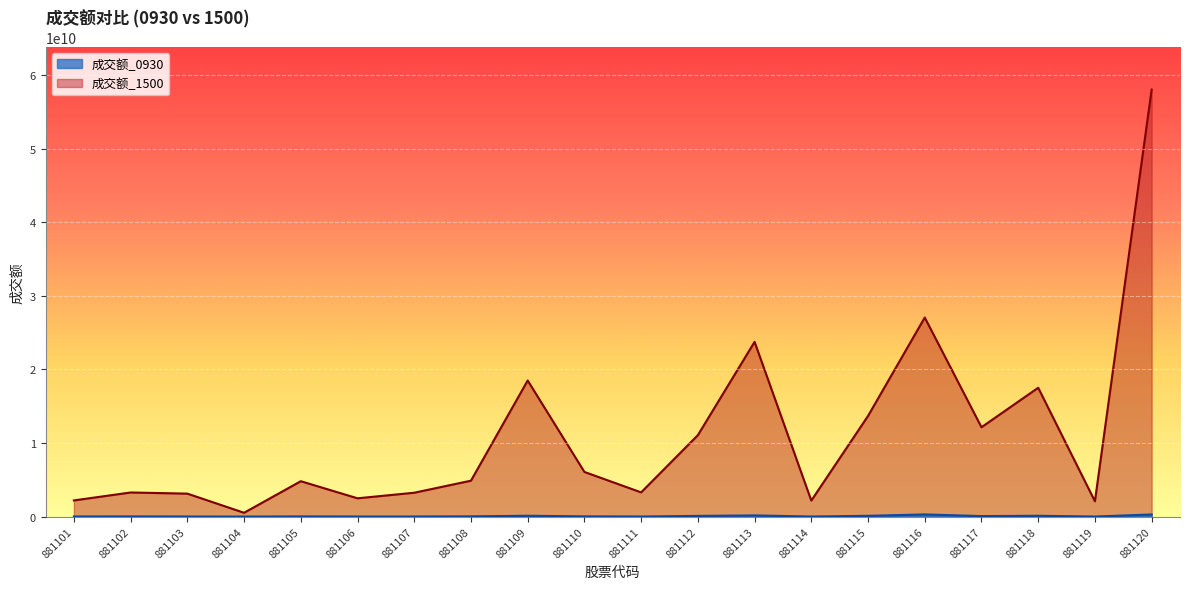

The 成交额_0930 series shows 157492219 at 881113. True or false?

True